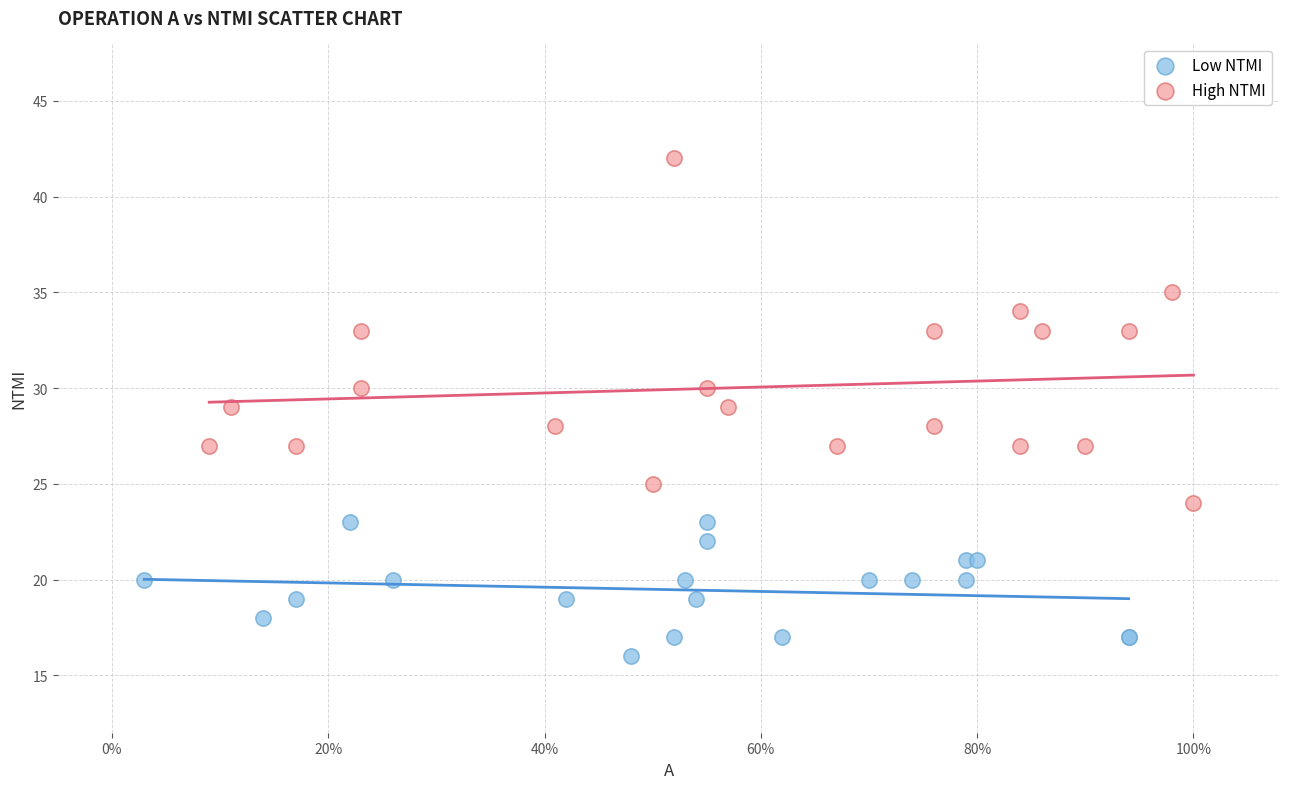

Which series has the widest spread of Y values?

High NTMI